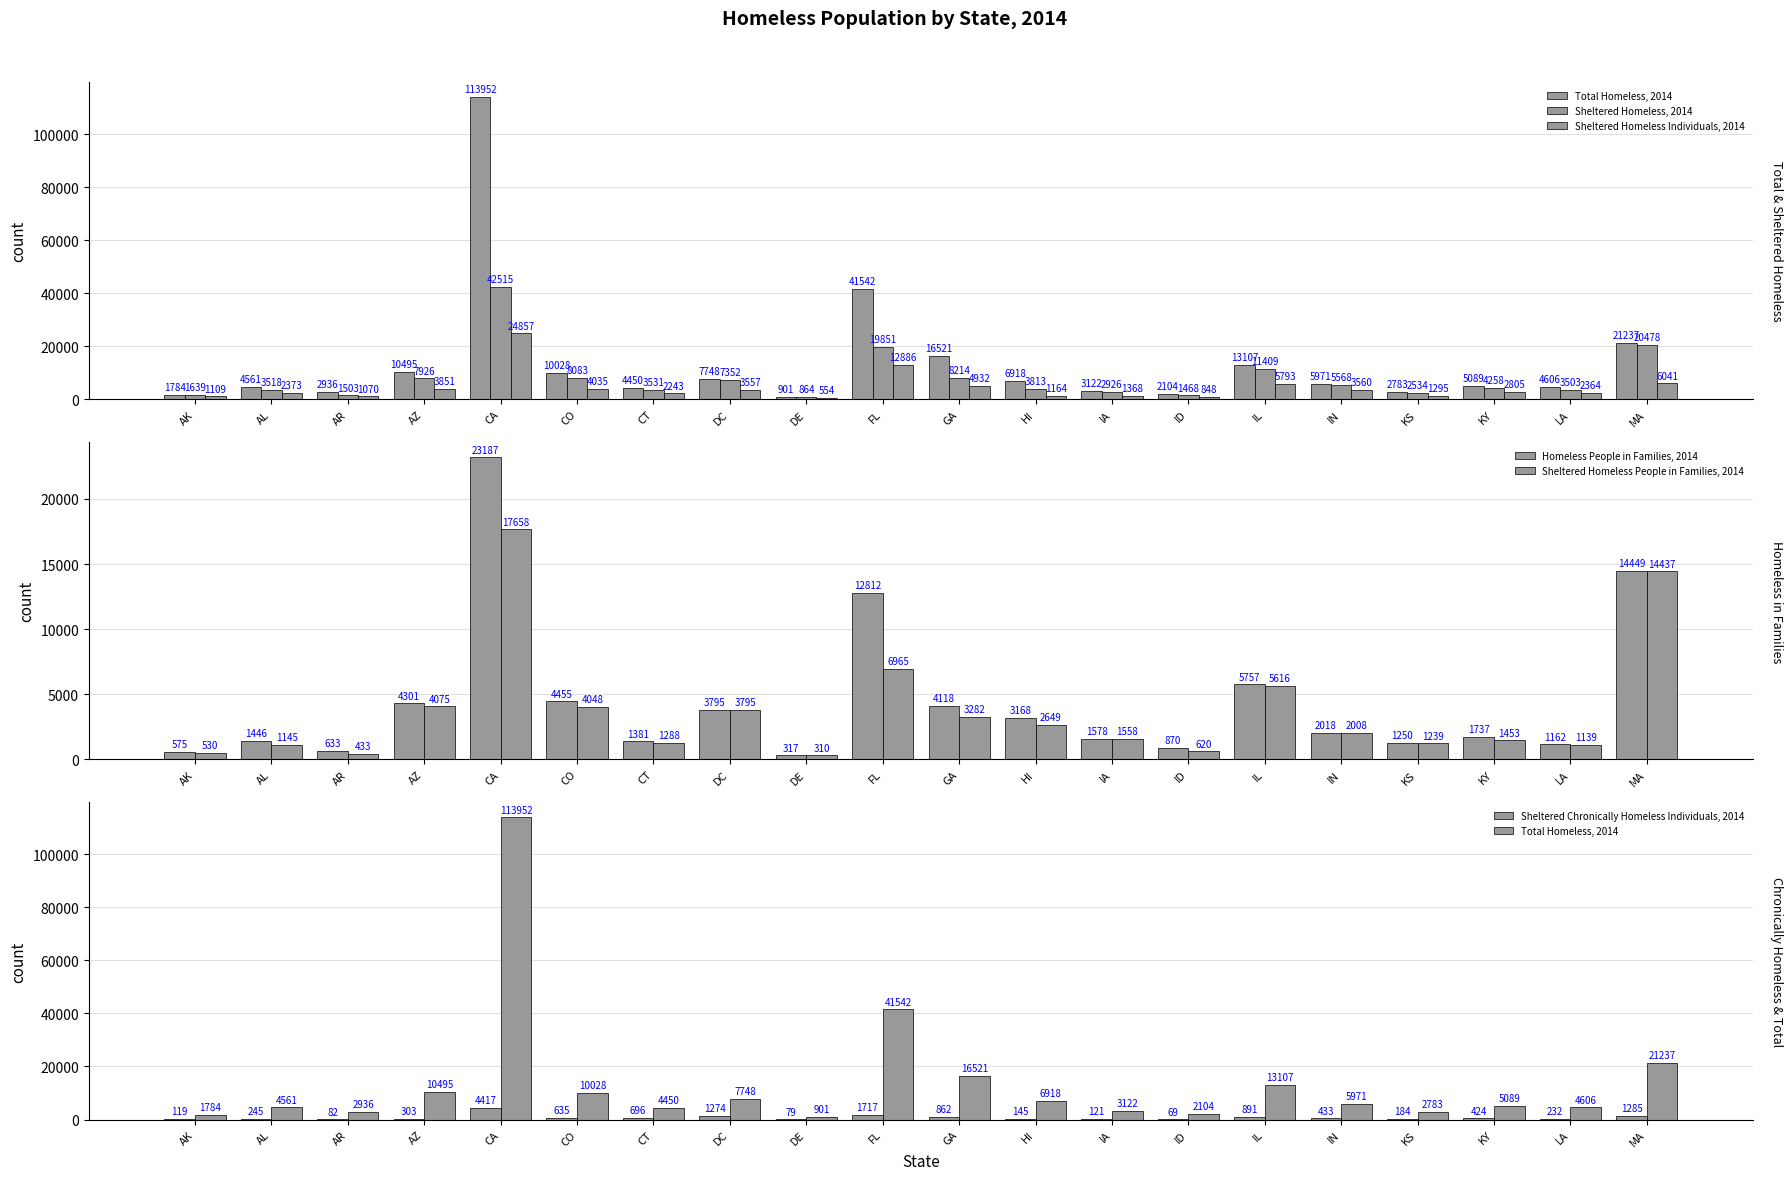

What is the total value across all series at CT?

13589